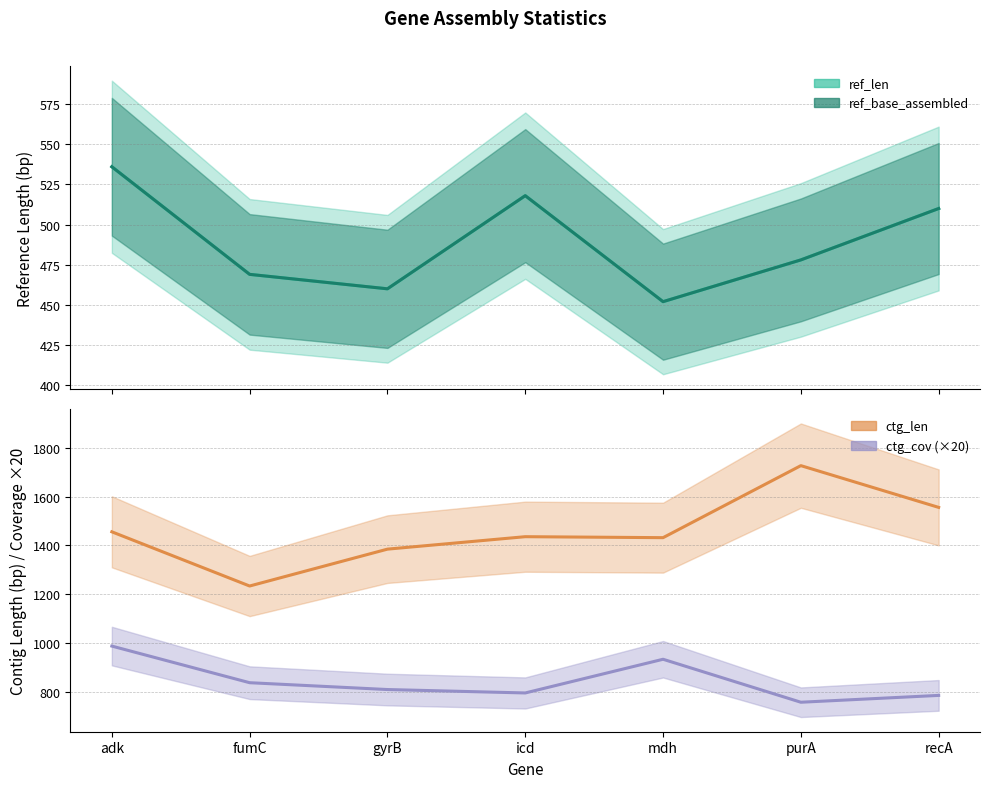

List the series in order of their peak value, lowest first.

ref_len, ref_base_assembled, ctg_cov, ctg_len